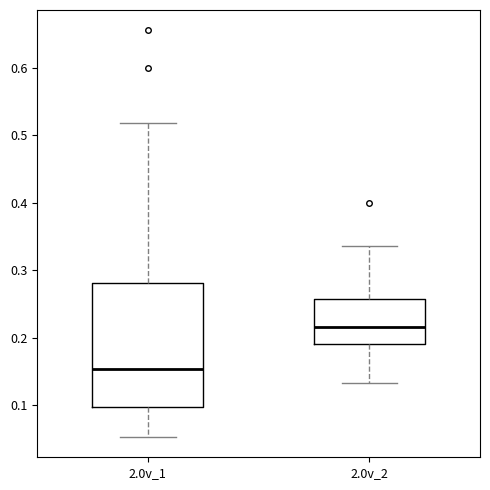

Reading left to right, transcribe this box plot: for each box, give where its median line is, the range the box spans, and where its two whiskers end, as read against the y-axis. The values are not printed on the chart, so give them approximately, as read against the axis.

2.0v_1: median 0.15, box 0.10 to 0.28, whiskers 0.05 to 0.52
2.0v_2: median 0.22, box 0.19 to 0.26, whiskers 0.13 to 0.34